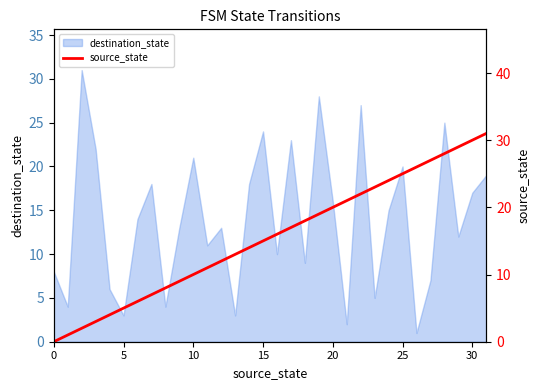

True or false: destination_state has a value of 20 at 25.

True